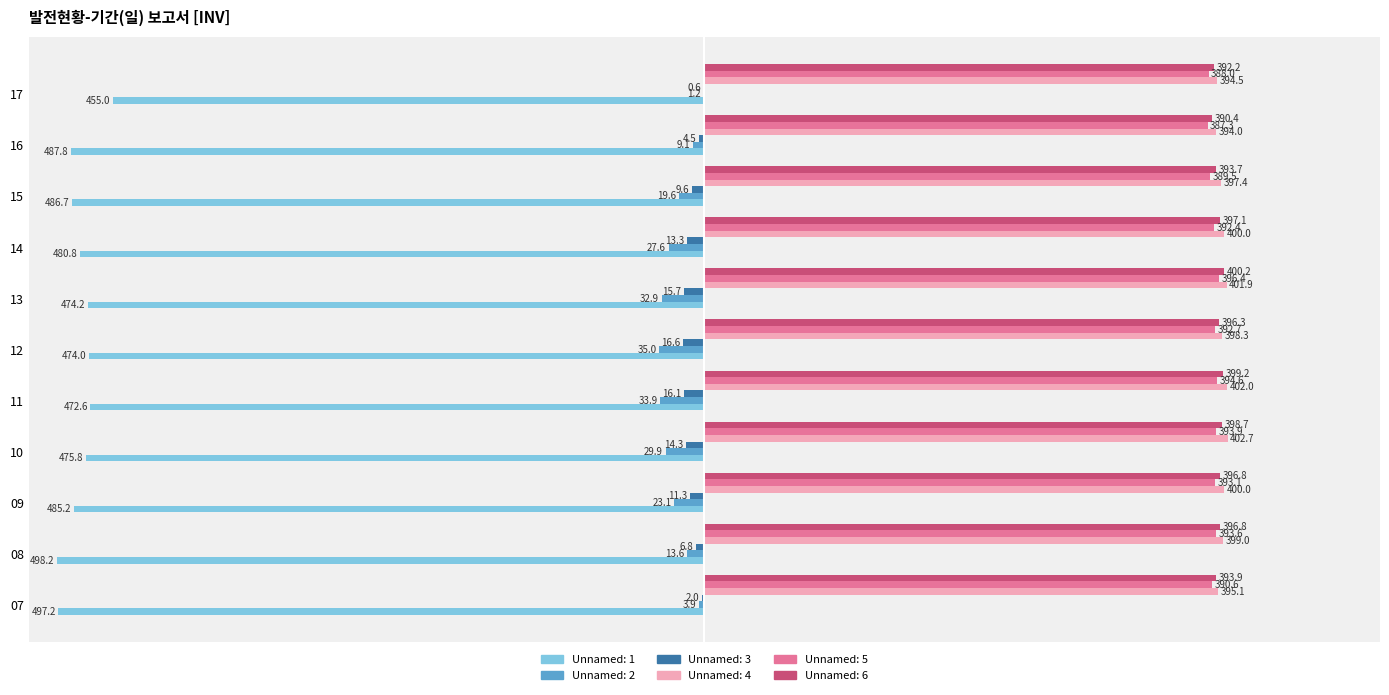

How many data points does each series have?

11